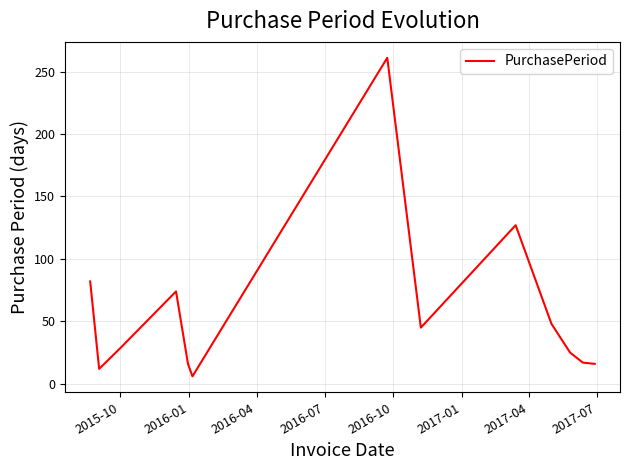

What is the maximum value shown in the chart?

261